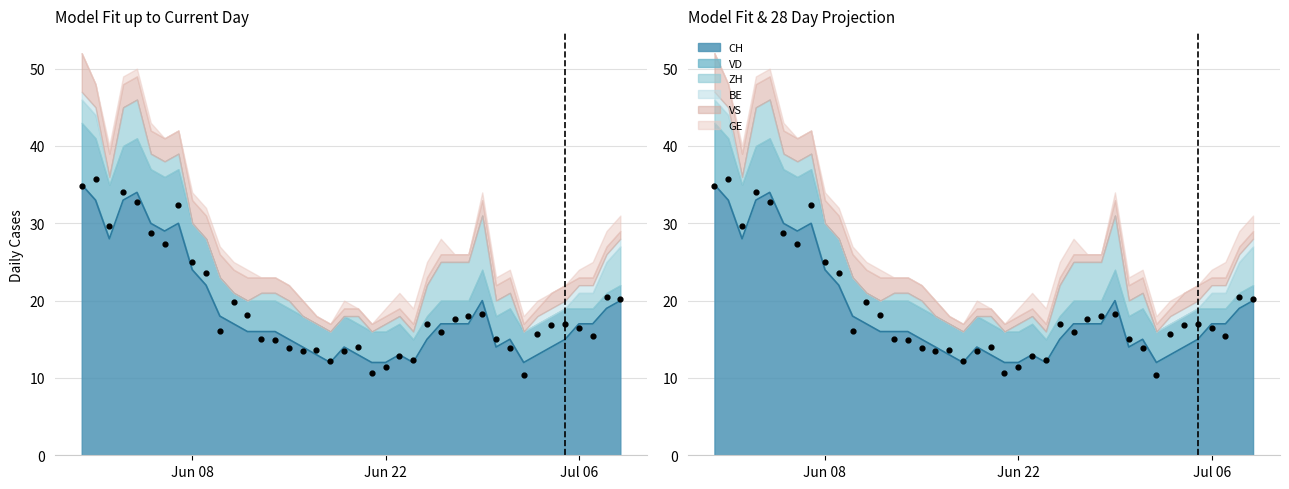

Is the value of GE at 26 greater than the value of CH at 18?

No